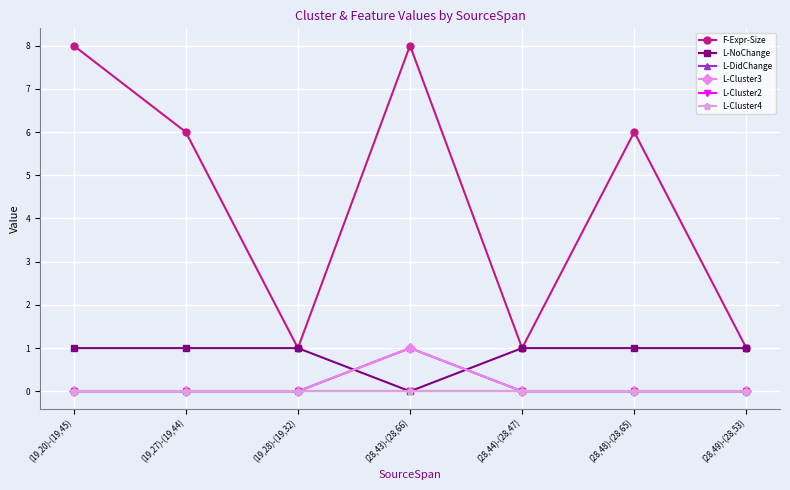

Where is L-NoChange nearest to the value 0?

(28,43)-(28,66)